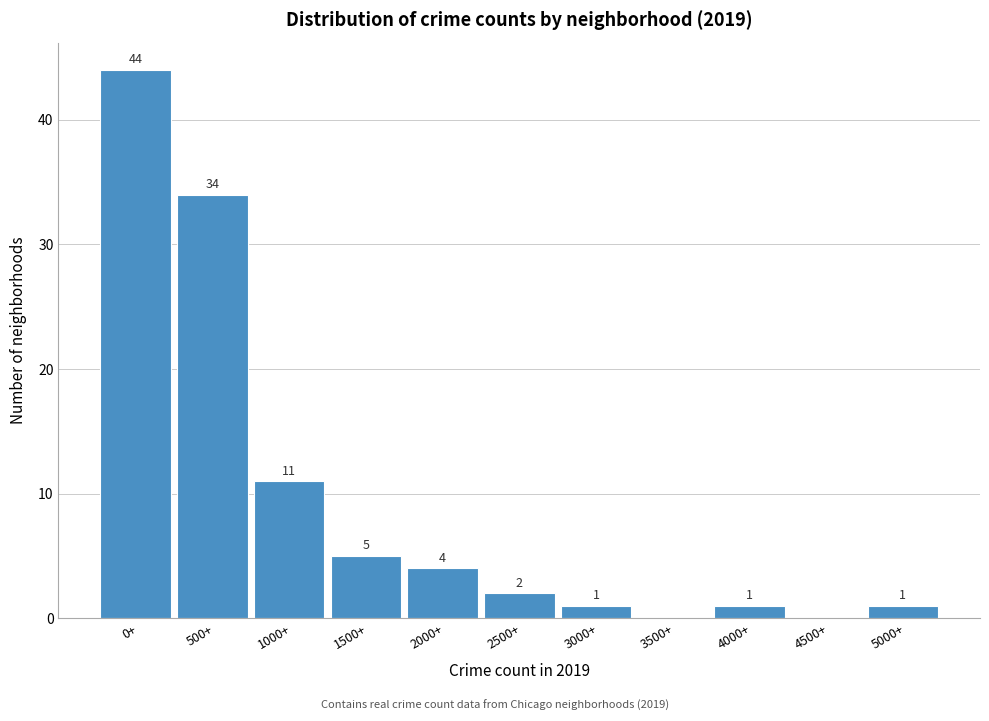

Reading left to right, transcribe all the data shown in this chart.

0+=44	500+=34	1000+=11	1500+=5	2000+=4	2500+=2	3000+=1	3500+=0	4000+=1	4500+=0	5000+=1